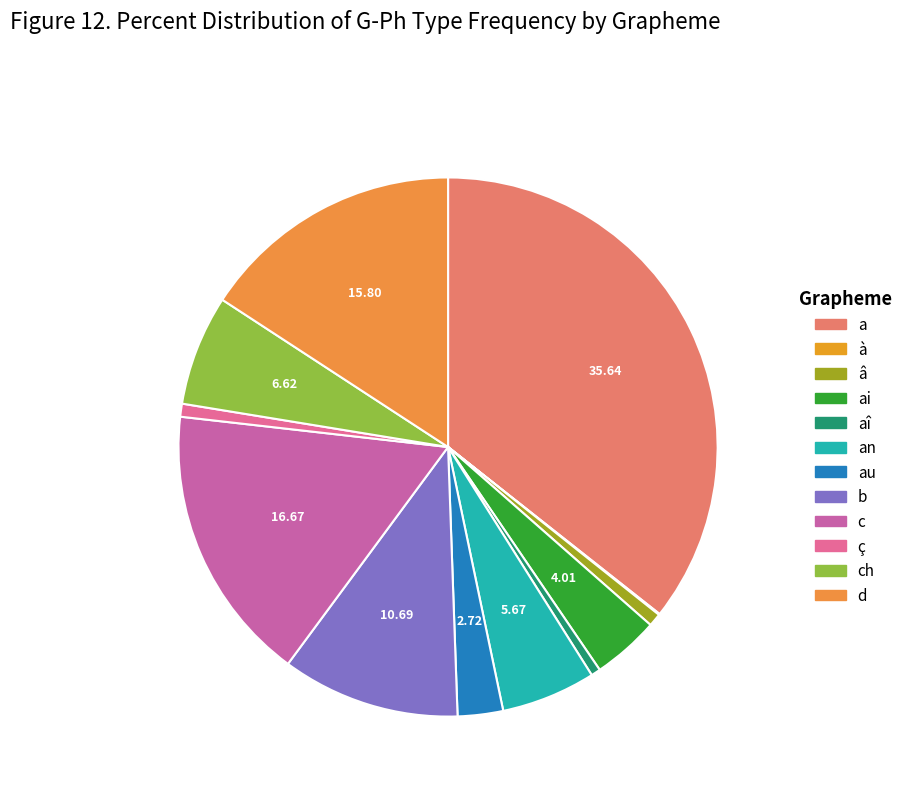

Rank the categories by value from lowest to highest.

à, aî, â, ç, au, ai, an, ch, b, d, c, a